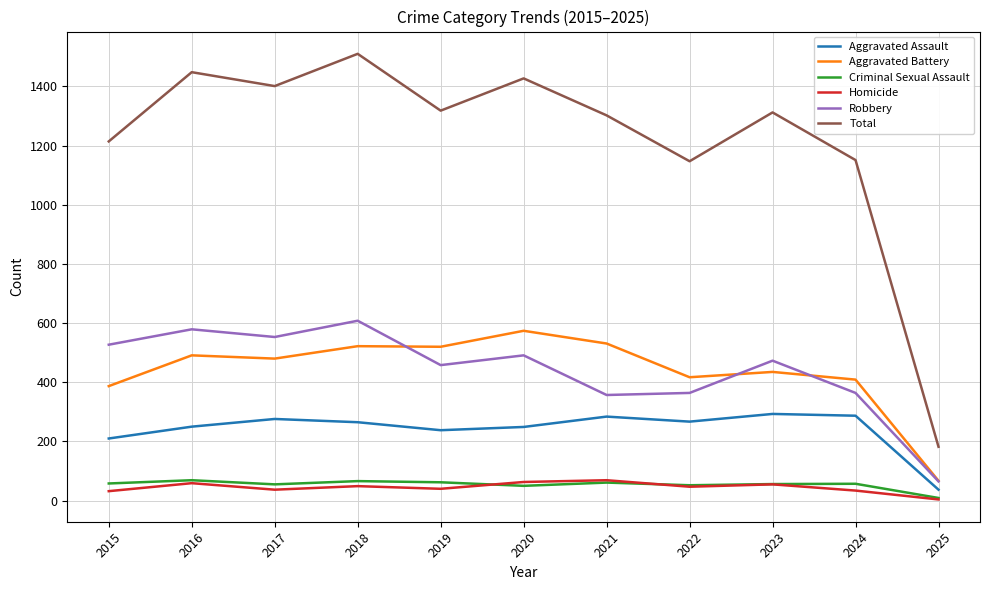

In Robbery, how many points are higher than both neighbors (excluding endpoints)?

4